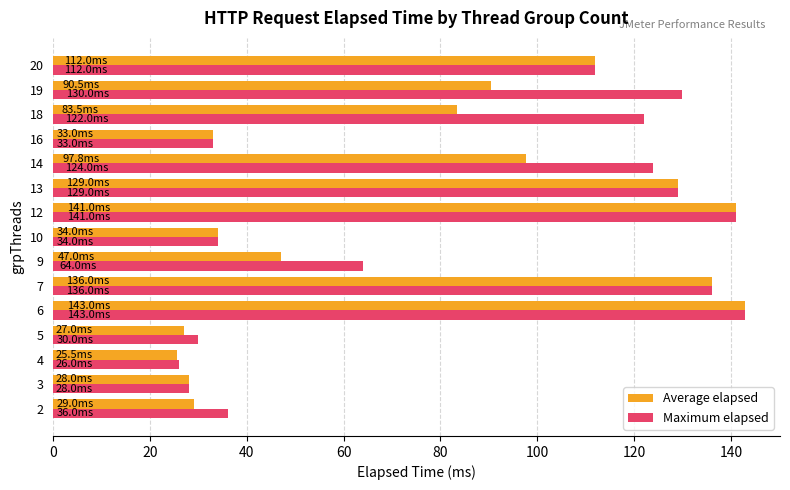

Is the value of Maximum elapsed at 10 greater than the value of Average elapsed at 9?

No